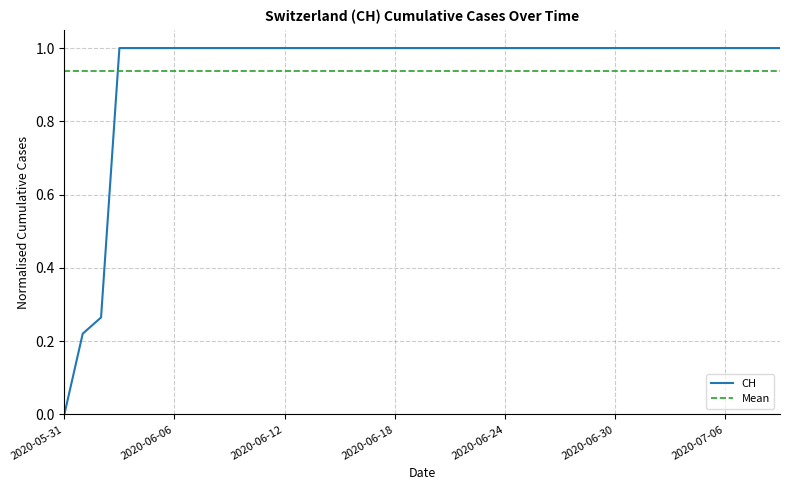

Which label corresponds to the smallest value in the chart?

2020-05-31